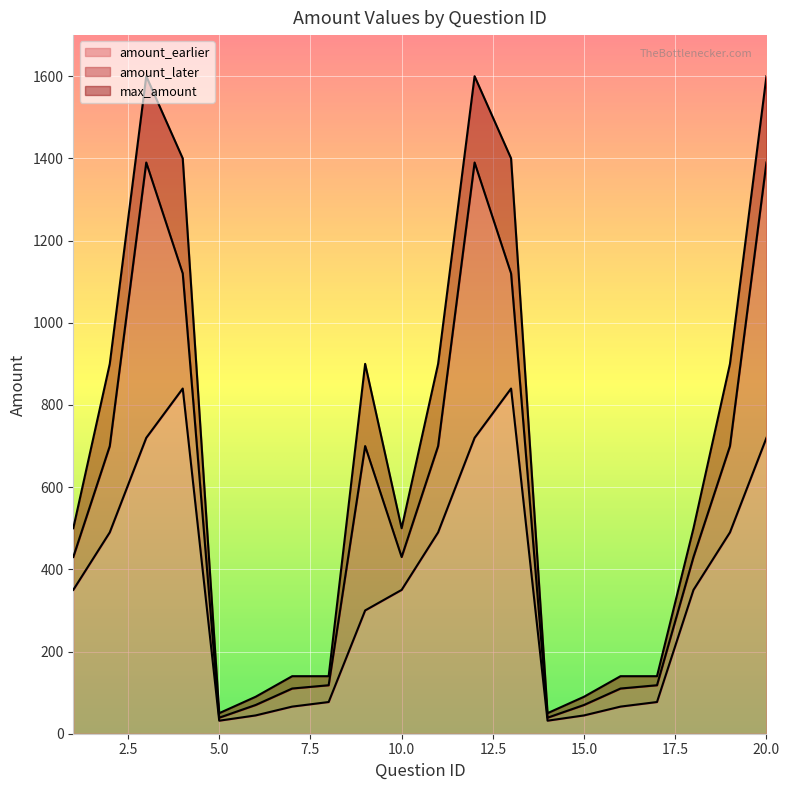

What is the total value across all series at 16?

316.0